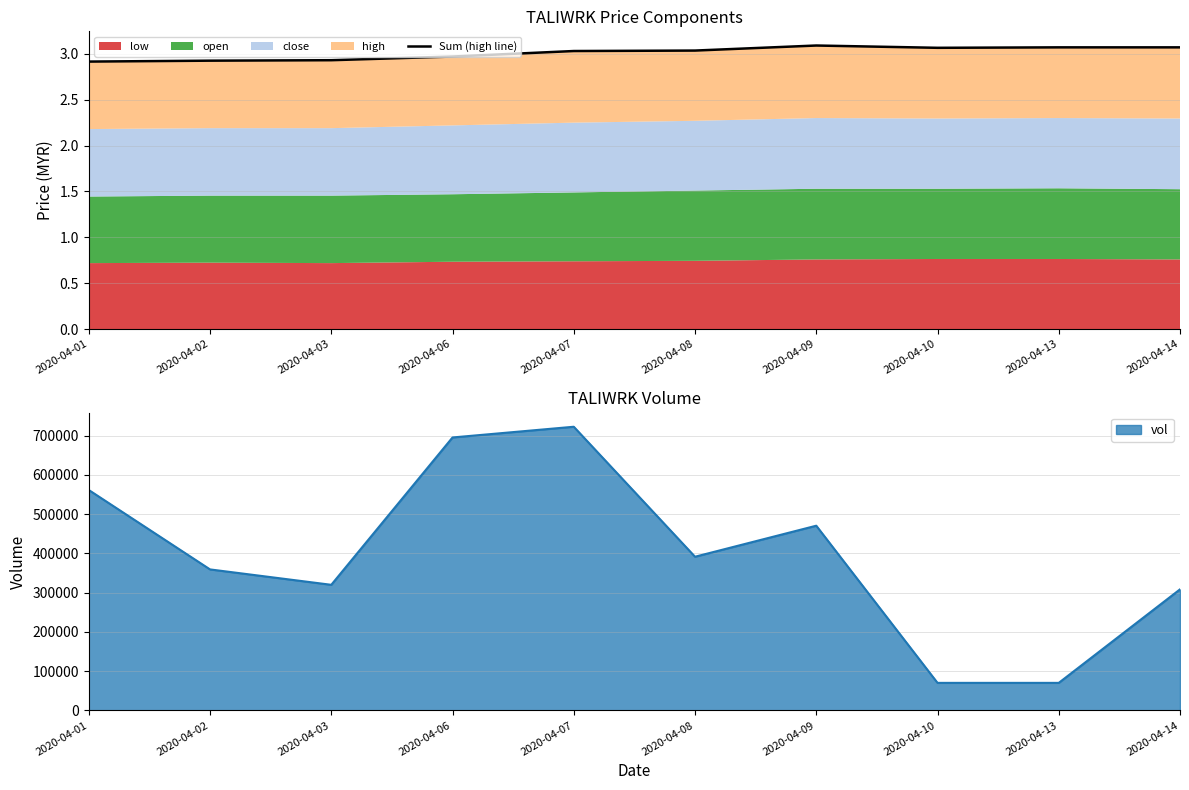

The value at 2020-04-02 is 2.9. True or false?

True